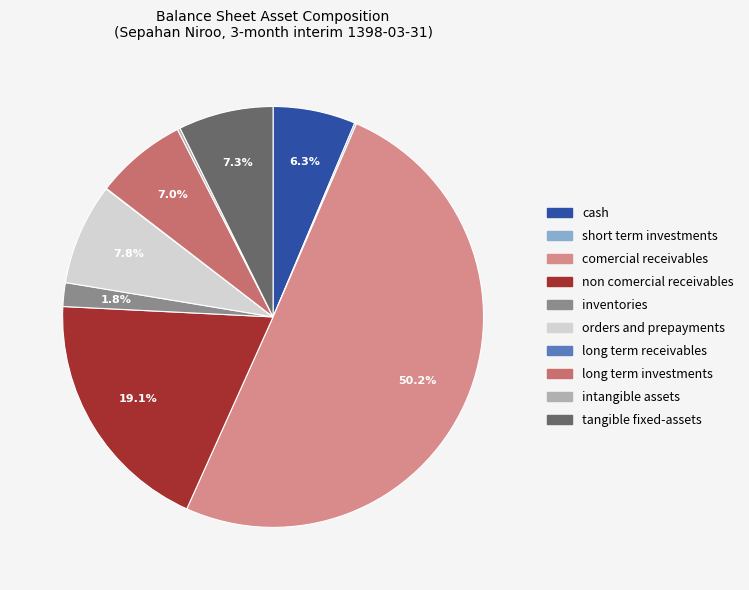

Which slice is the largest?

comercial_receivables